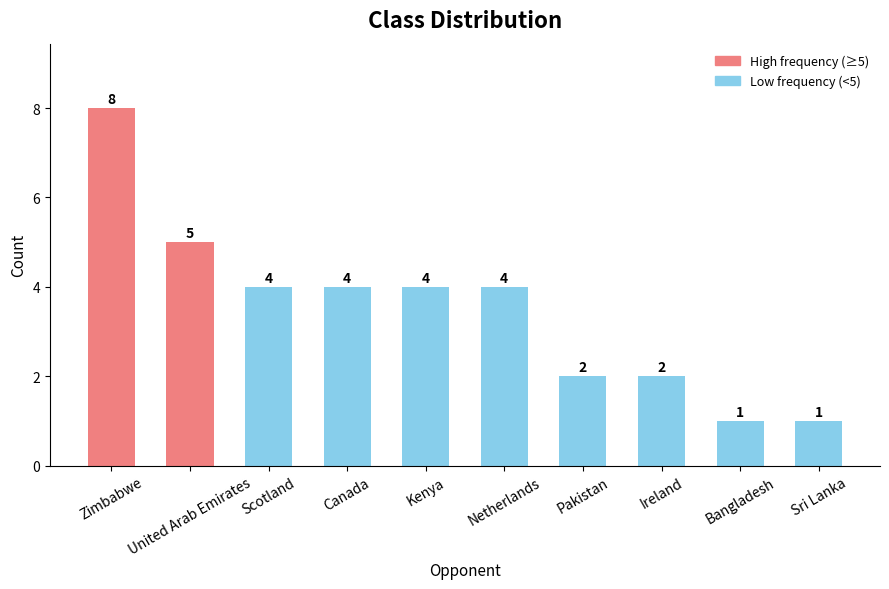

What is the ratio of the value at Netherlands to the value at Scotland?

1.0